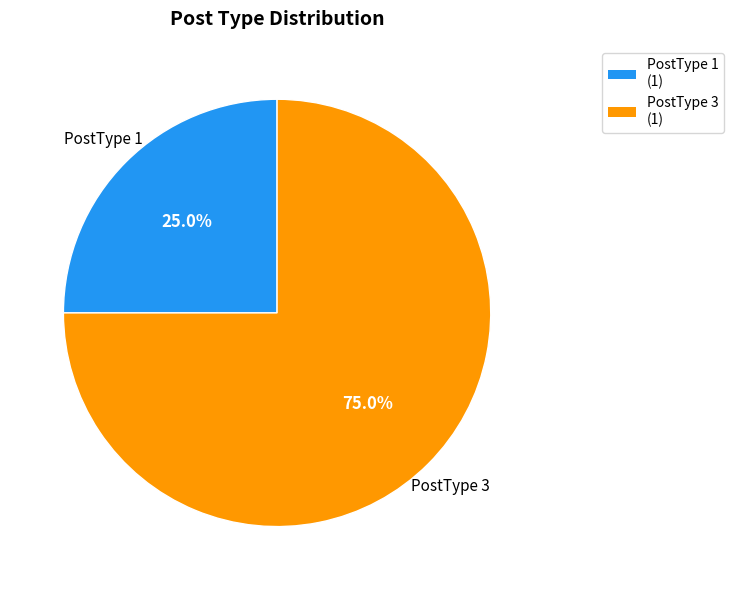

How many segments does this pie chart have?

2